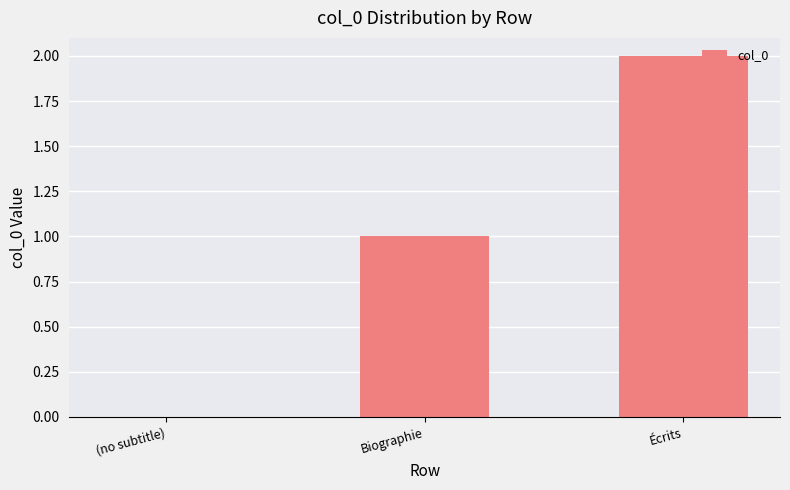

Count the number of categories in the chart.

3